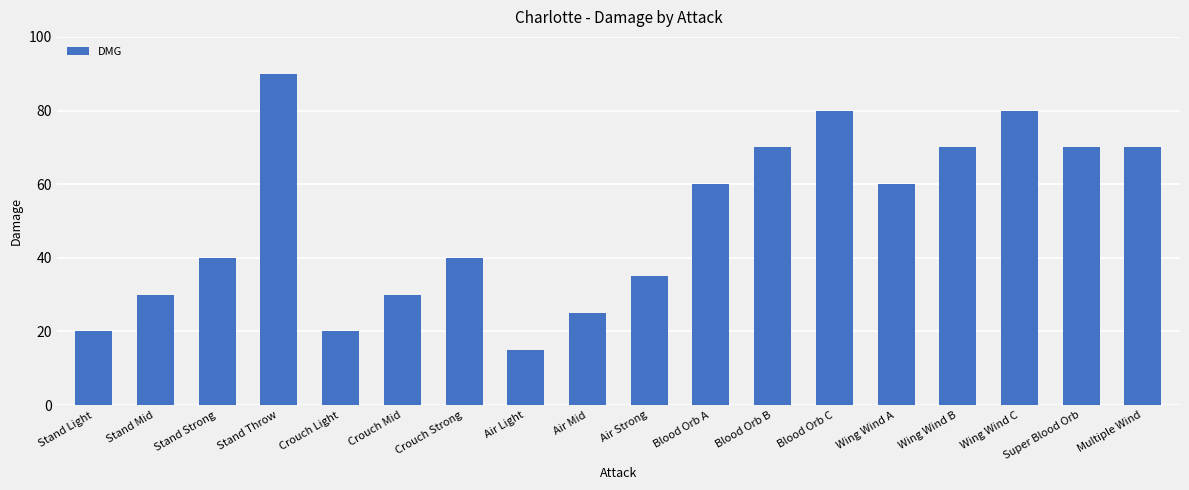

What is the sum of the values at Crouch Mid and Multiple Wind?

100